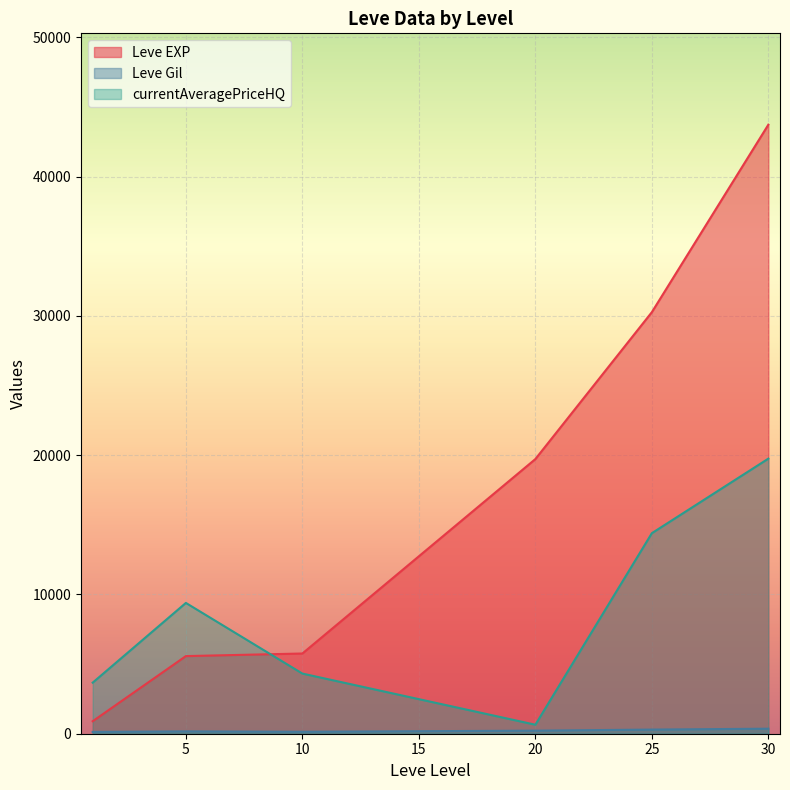

How many lines are shown in the chart?

3